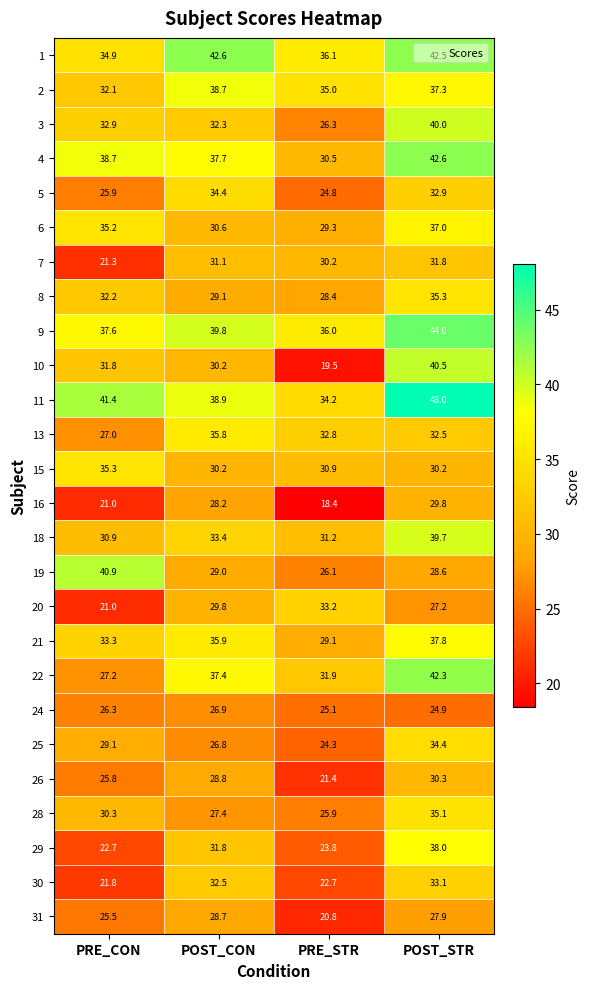

What is the smallest value displayed?

18.4